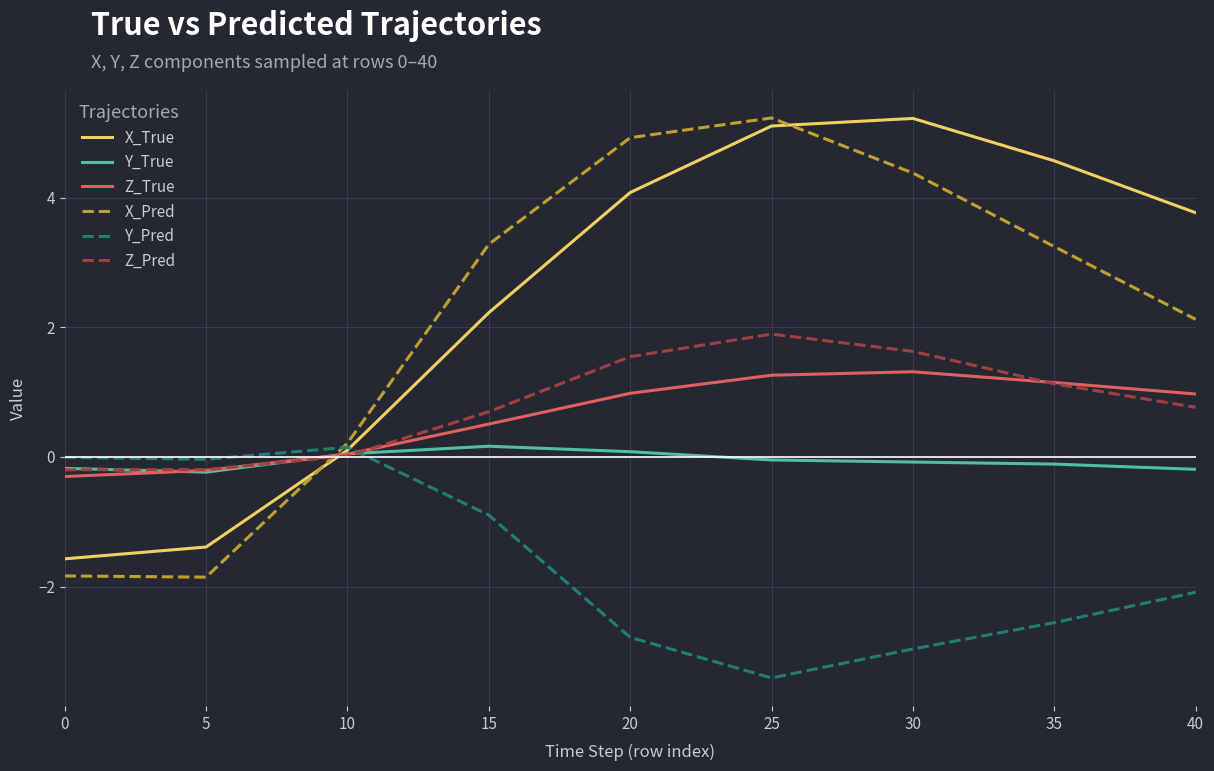

What is the smallest value displayed?

-3.4